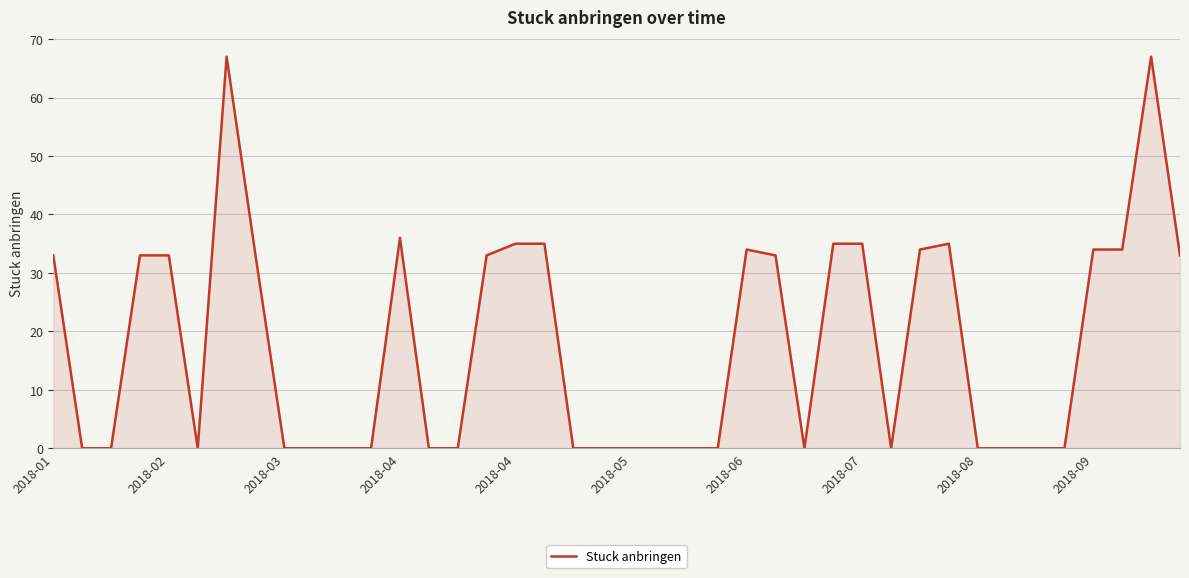

What is the greatest value displayed?

67